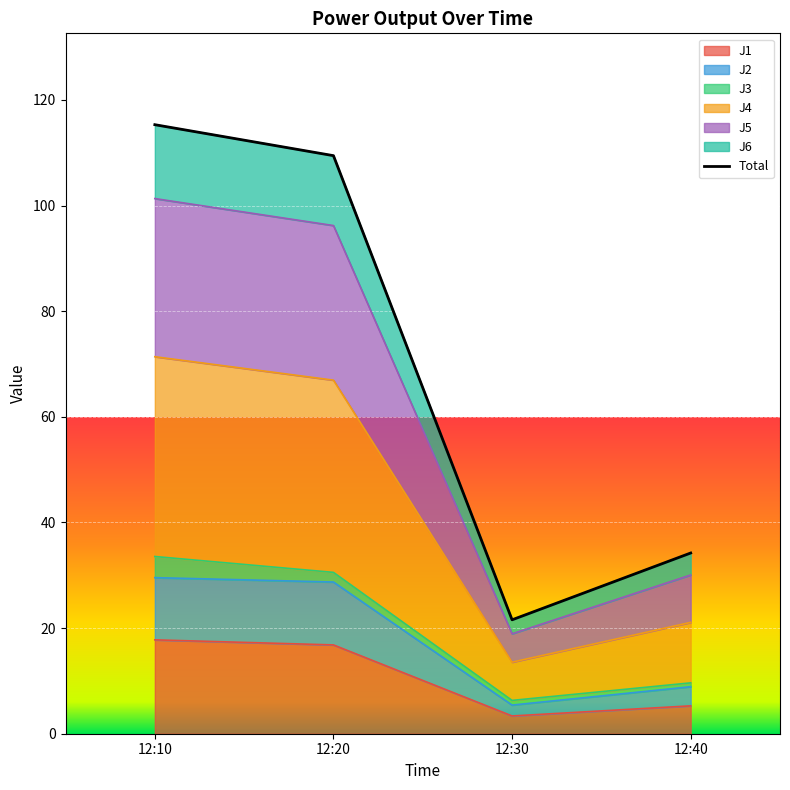

Where is the first local minimum for J1?

12:30